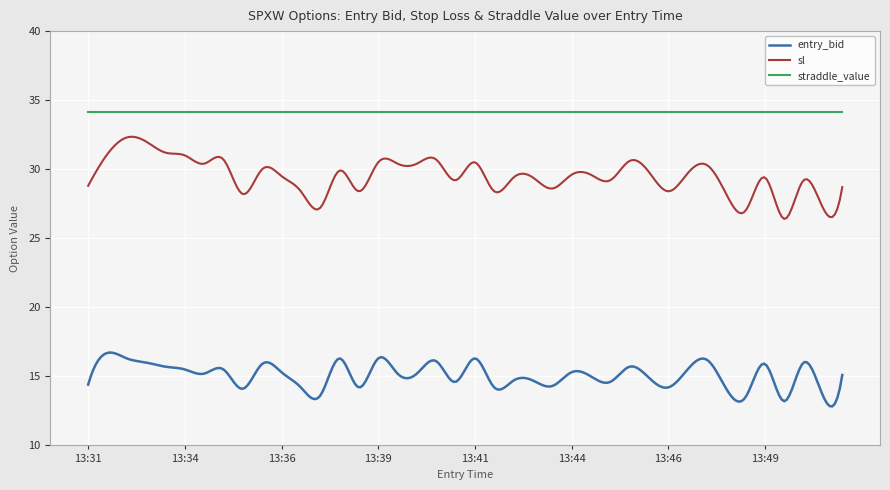

List the series in order of their peak value, highest first.

straddle_value, sl, entry_bid